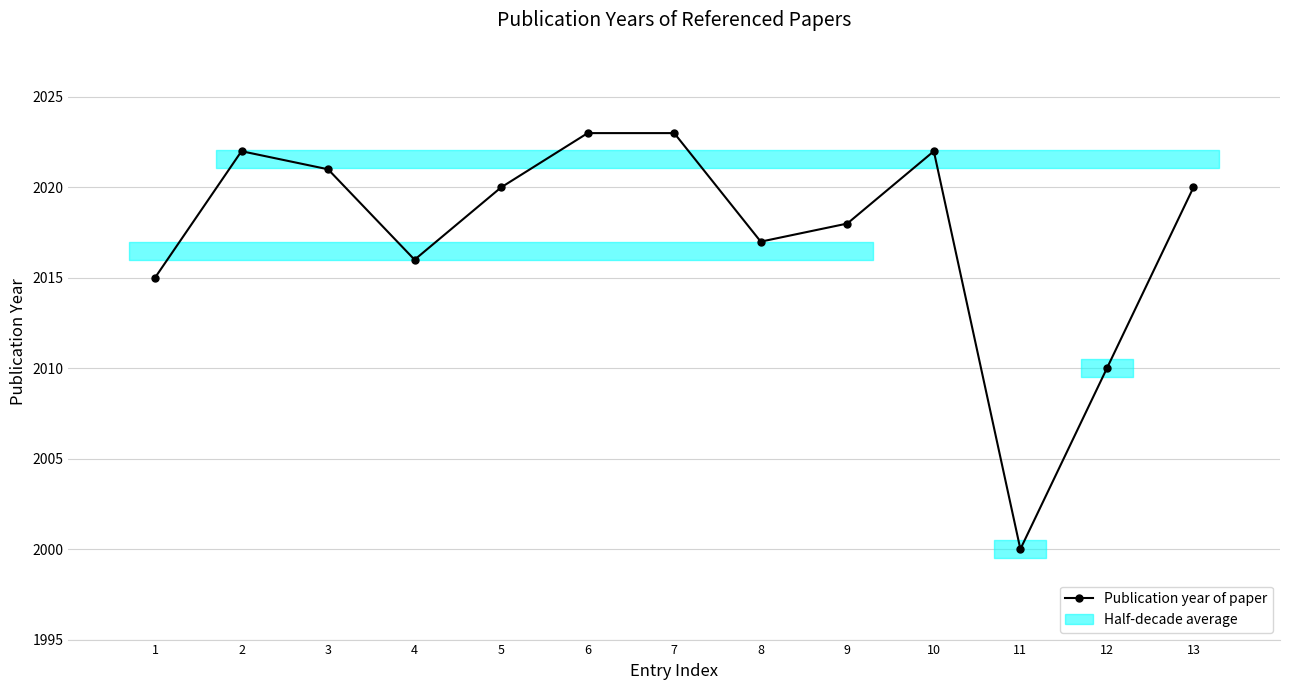

What is the sum of all values?

26227